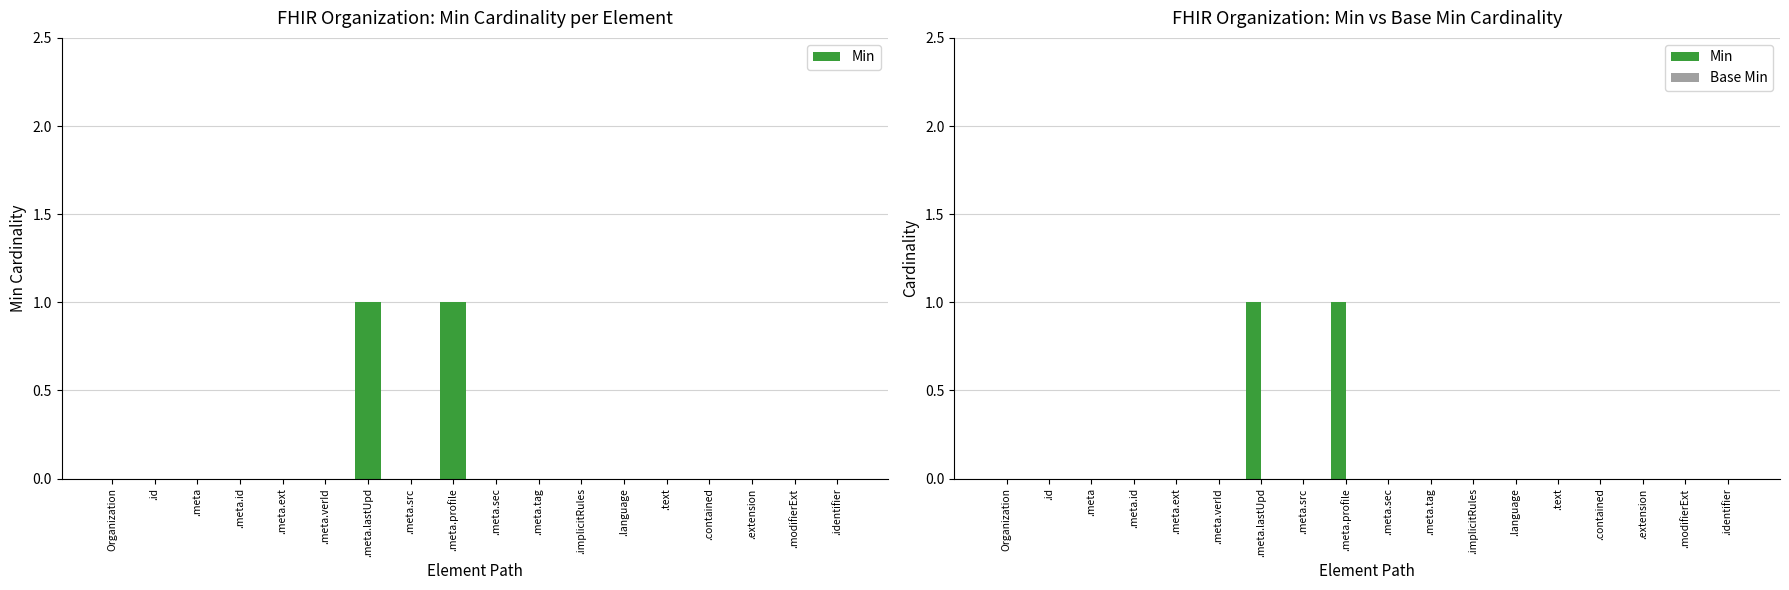

Count the Min values in the range 0 to 1.

18